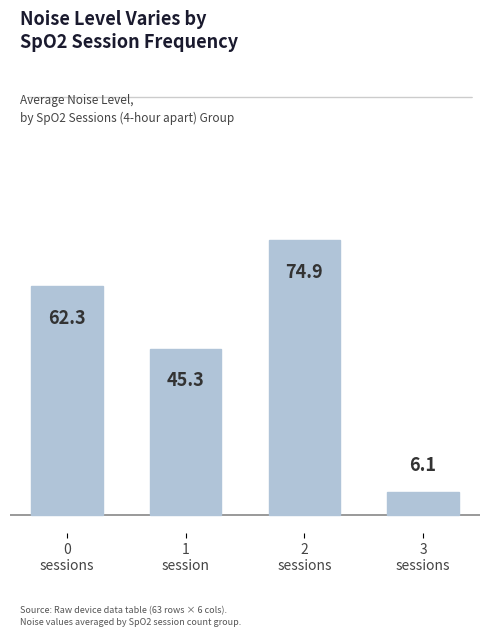

Reading right to left, what are all the values shown in this chart?

6.1	74.9	45.3	62.3